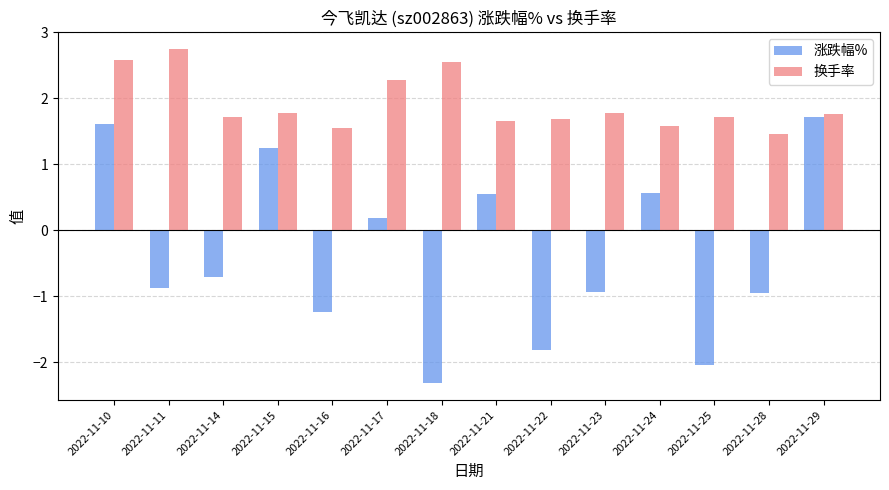

True or false: 涨跌幅% has a value of 0.8 at 2022-11-21.

False